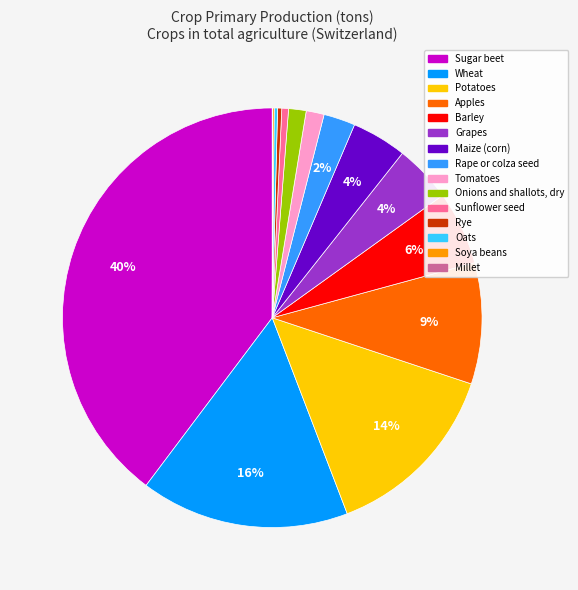

To the nearest percent, what is the average slice percentage?

7%